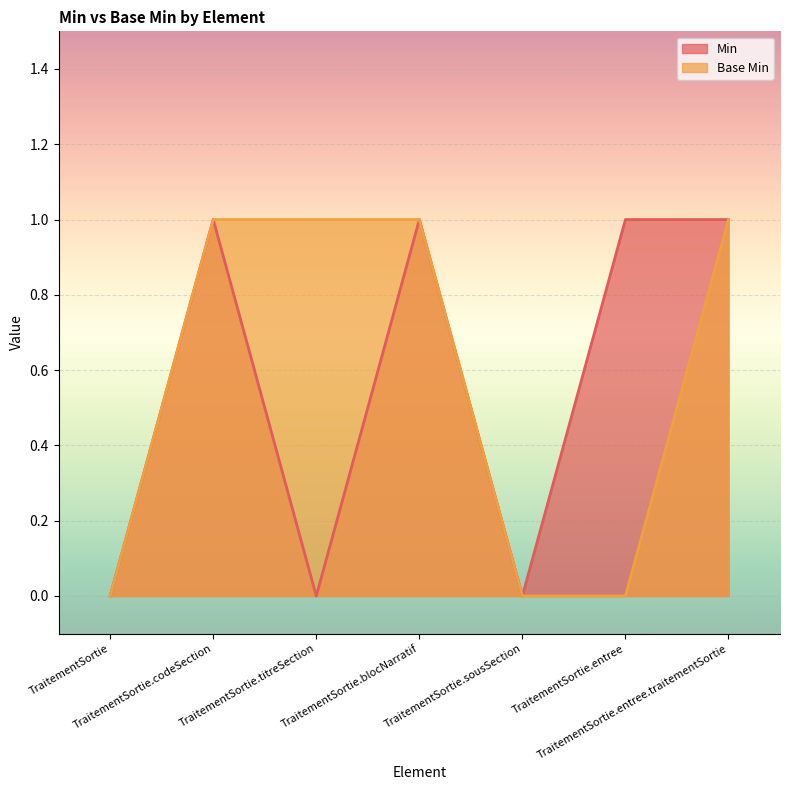

What is the difference between the Min values at TraitementSortie.sousSection and TraitementSortie.codeSection?

1